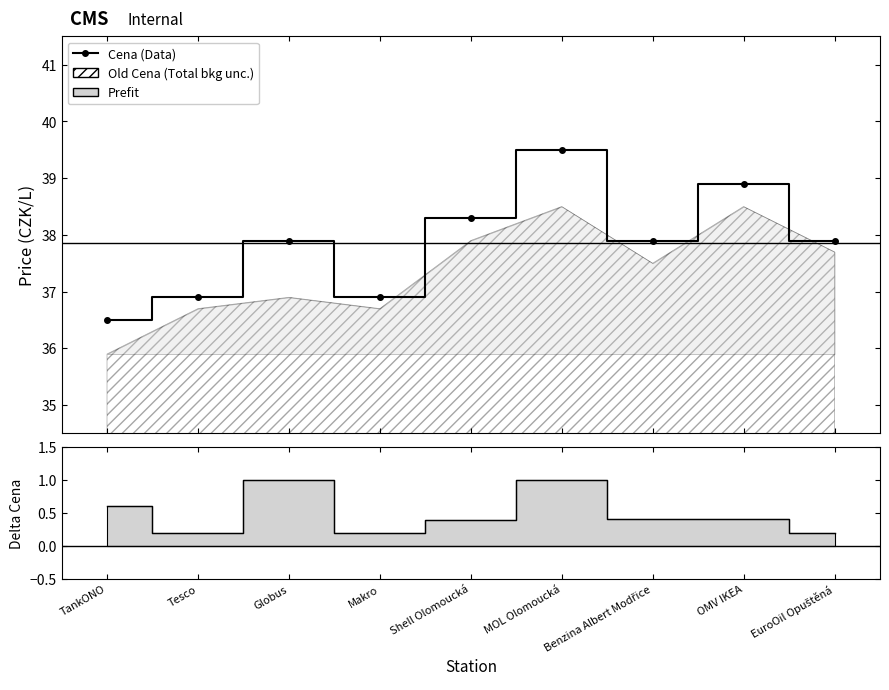

Reading right to left, transcribe all the data shown in this chart.

37.9	38.9	37.9	39.5	38.3	36.9	37.9	36.9	36.5